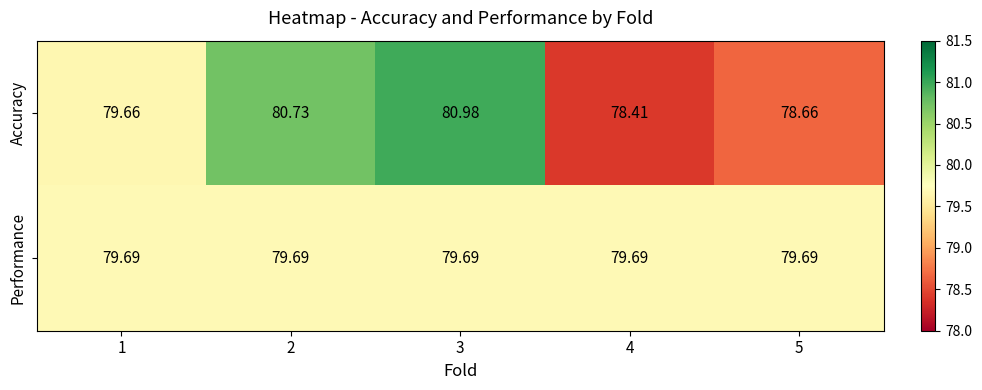

At 4, list the series in order from largest to smallest.

Performance, Accuracy